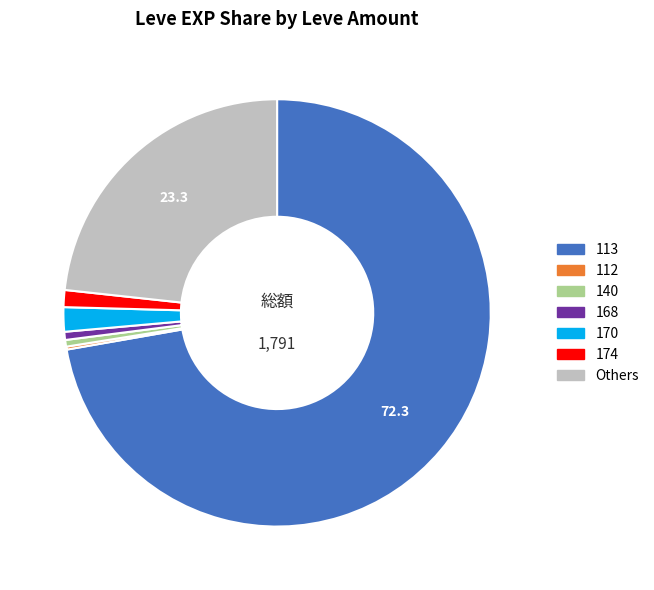

Is it true that 168 is 11% of the pie?

False